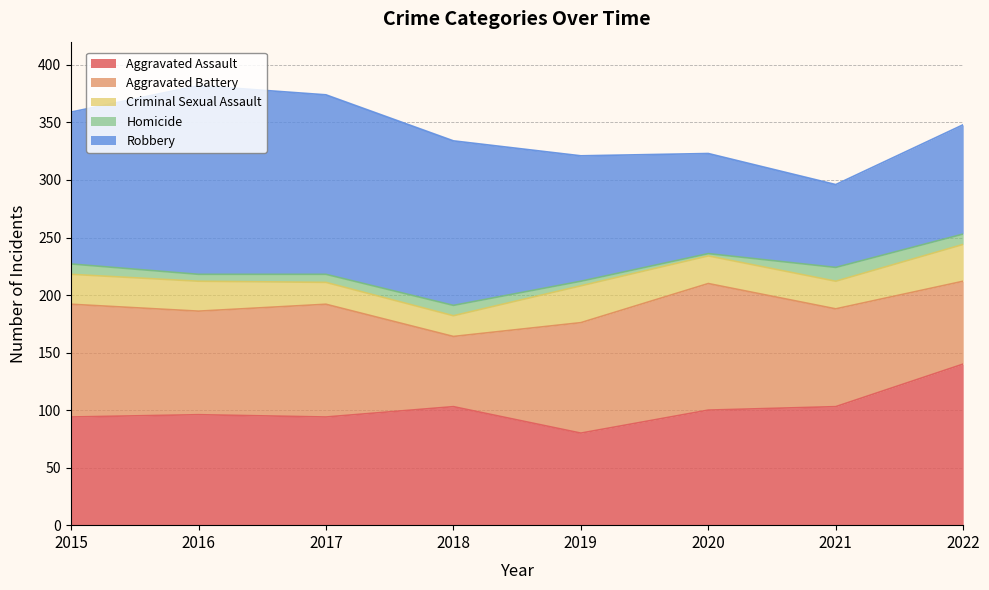

How many lines are shown in the chart?

5